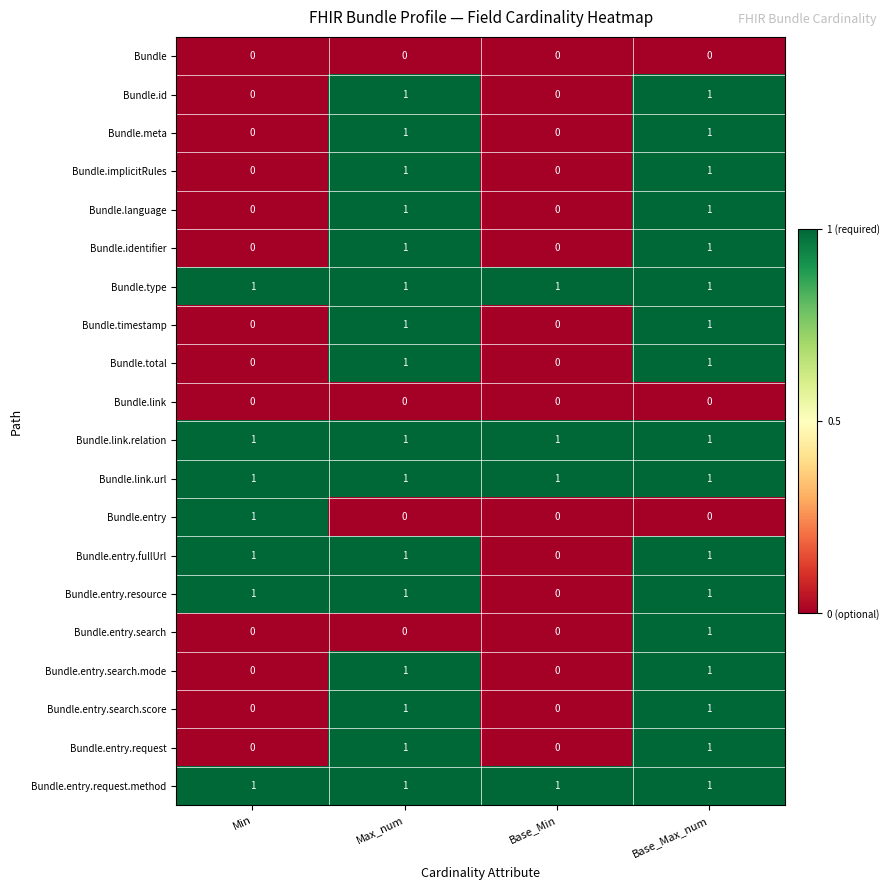

How many Bundle.entry.fullUrl values are between 1 and 2?

3